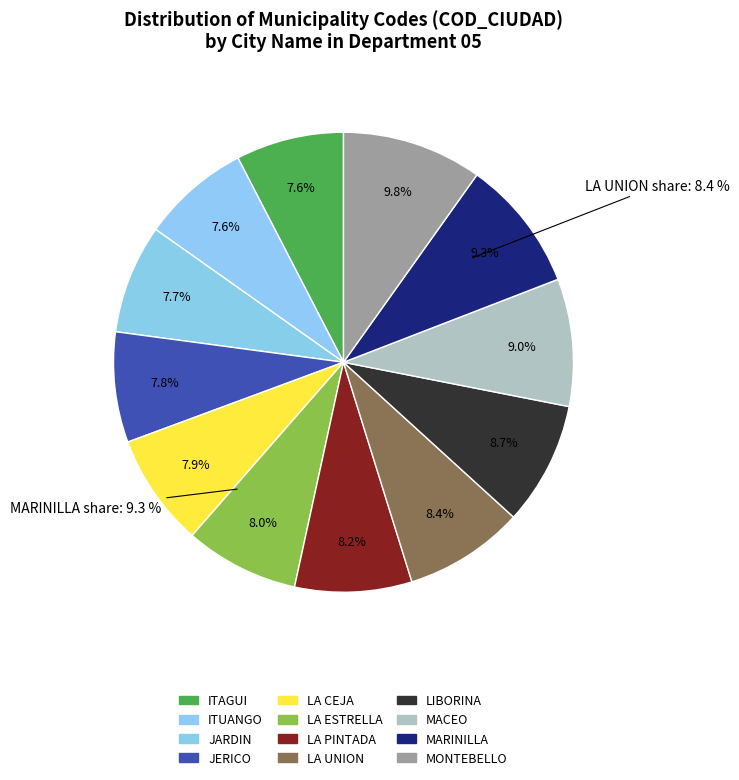

Does any single category account for the majority?

No